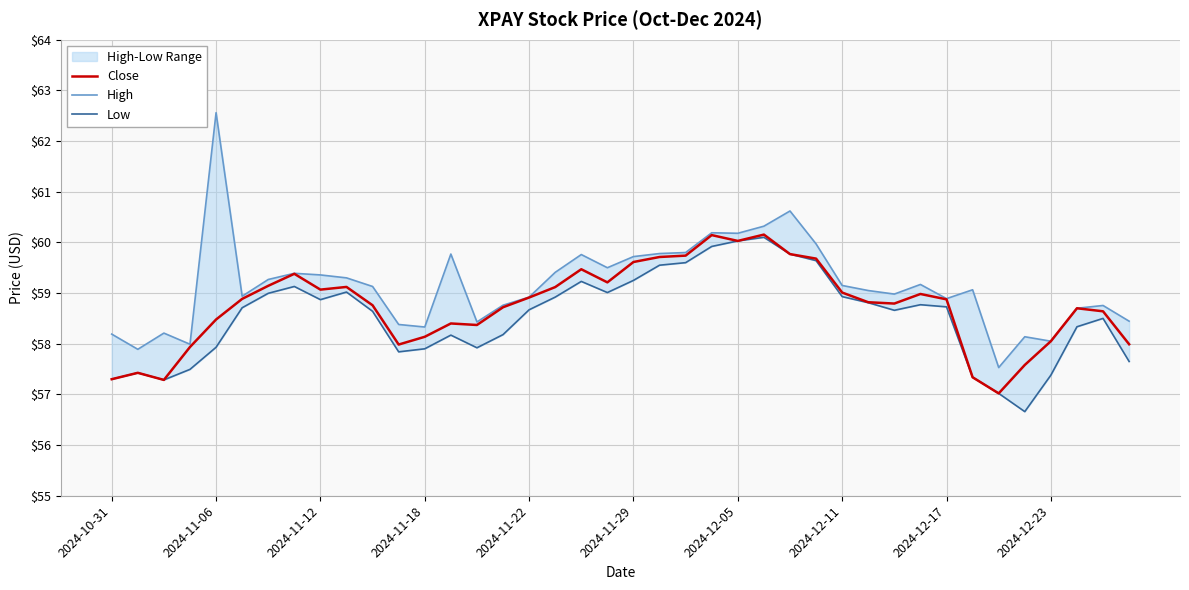

How many values in the High series exceed 59?

22